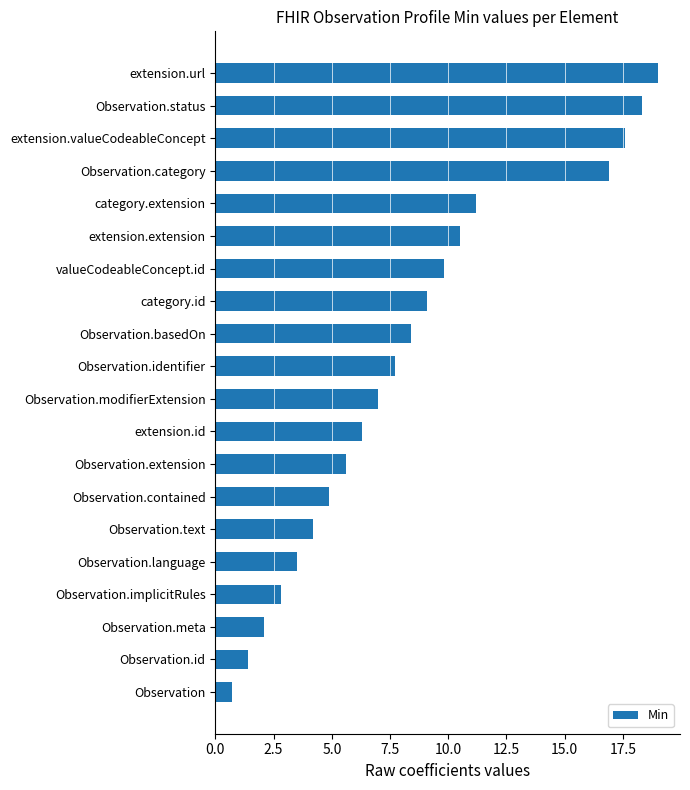

What is the label of the 8th bar from the top?

category.id